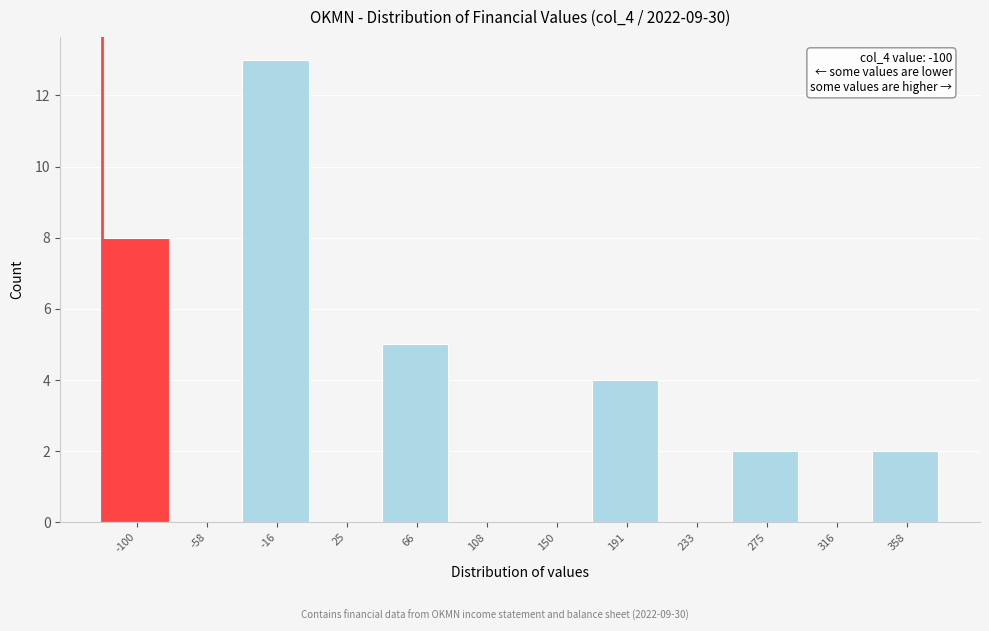

Reading left to right, transcribe all the data shown in this chart.

-100=8	-58=0	-16=13	25=0	66=5	108=0	150=0	191=4	233=0	275=2	316=0	358=2